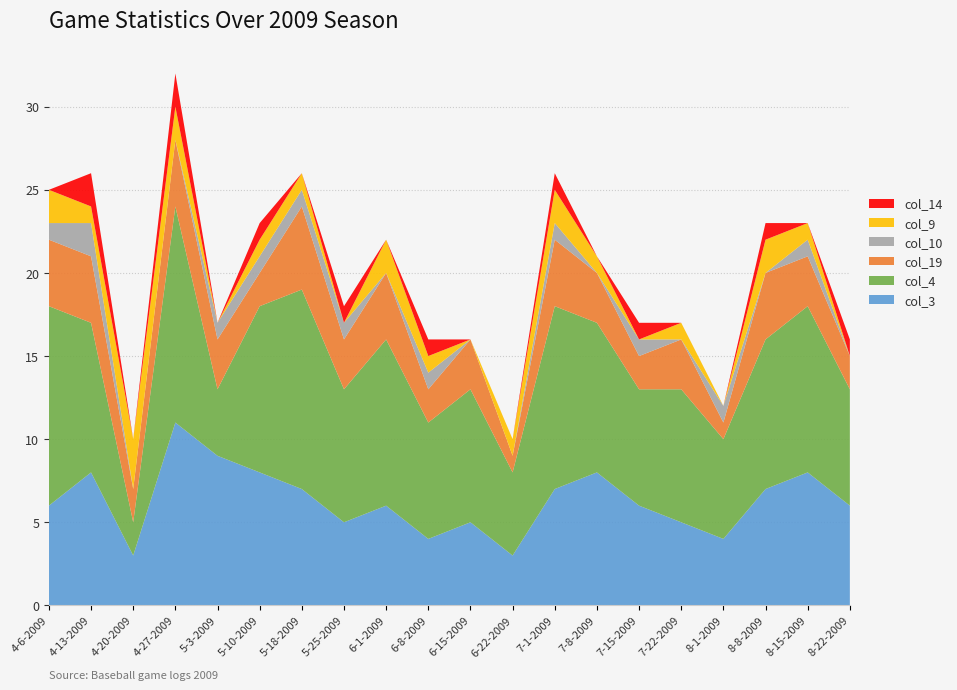

Reading left to right, what are all the values shown in this chart?

col_3: 6	8	3	11	9	8	7	5	6	4	5	3	7	8	6	5	4	7	8	6
col_4: 12	9	2	13	4	10	12	8	10	7	8	5	11	9	7	8	6	9	10	7
col_19: 4	4	2	4	3	2	5	3	4	2	3	1	4	3	2	3	1	4	3	2
col_10: 1	2	0	0	1	1	1	1	0	1	0	0	1	0	1	0	1	0	1	0
col_9: 2	1	3	2	0	1	1	0	2	1	0	1	2	1	0	1	0	2	1	0
col_14: 0	2	0	2	0	1	0	1	0	1	0	0	1	0	1	0	0	1	0	1